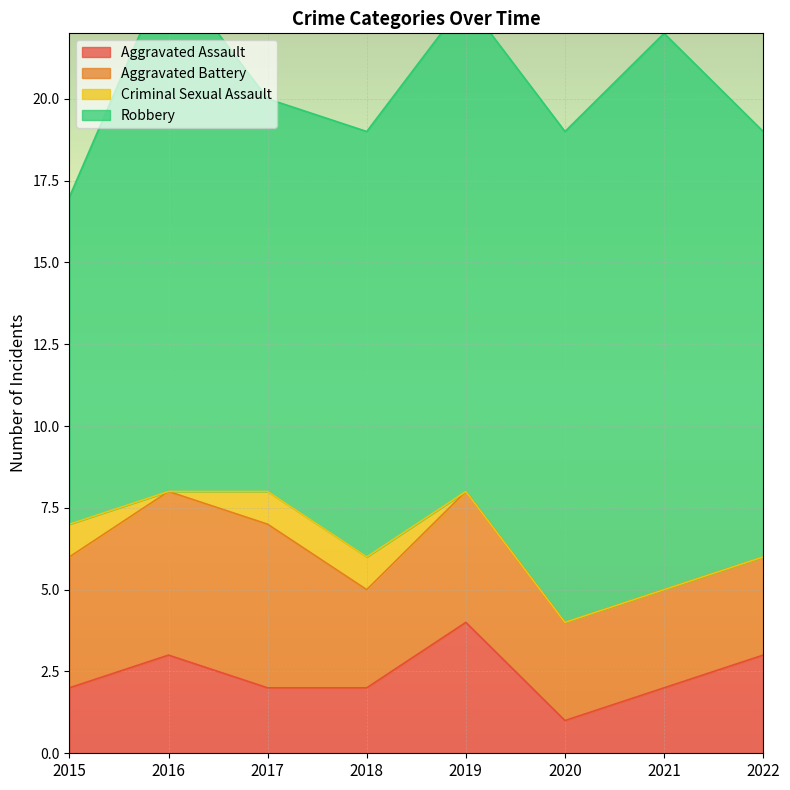

What is the value of the Aggravated Assault point at the 3rd from the left?

2